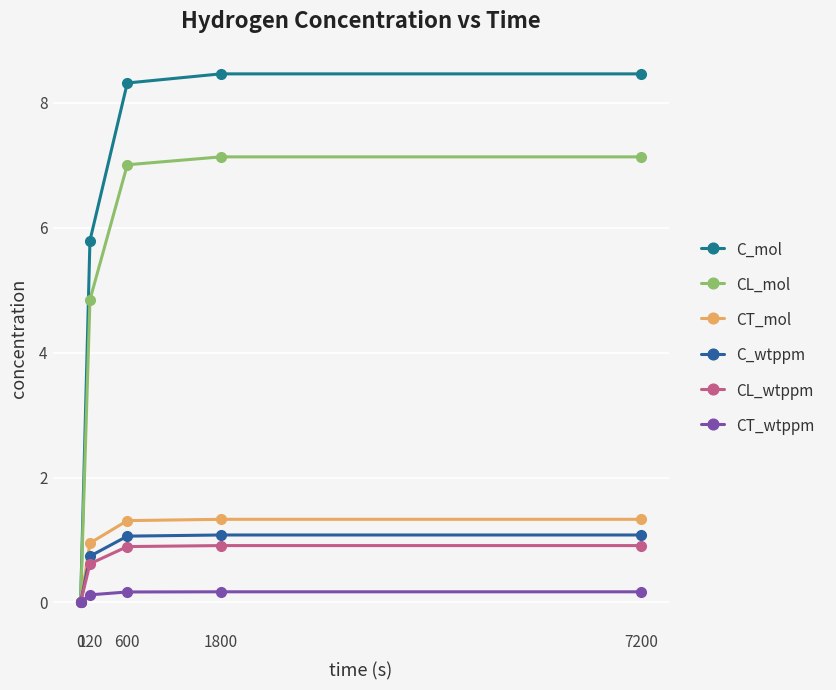

Which series changed the most between 600 and 1800?

C_mol